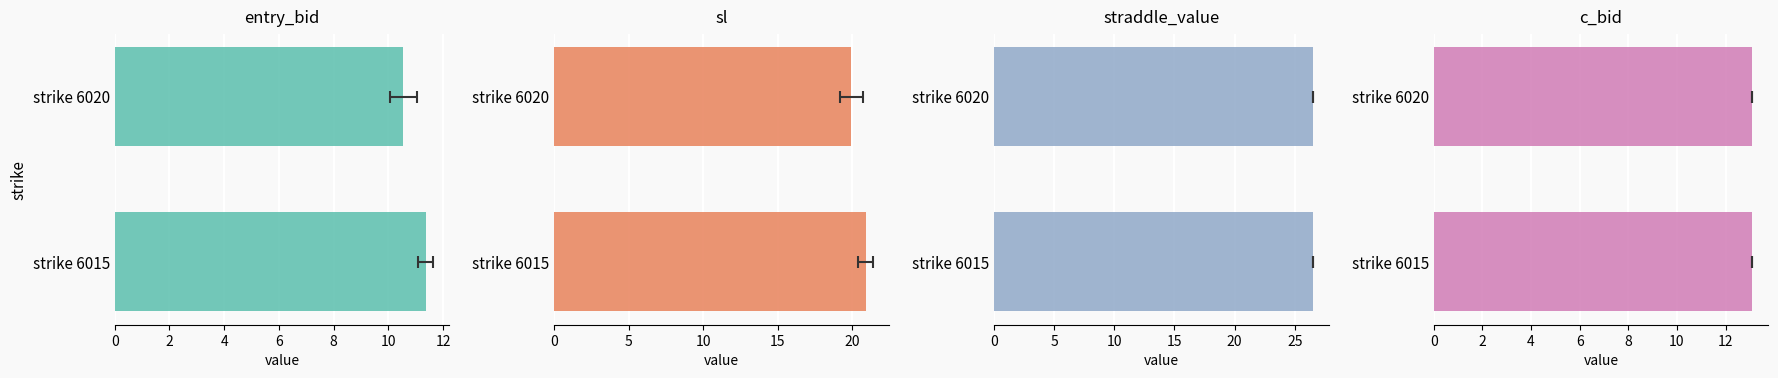

How many bars are there in total?

8